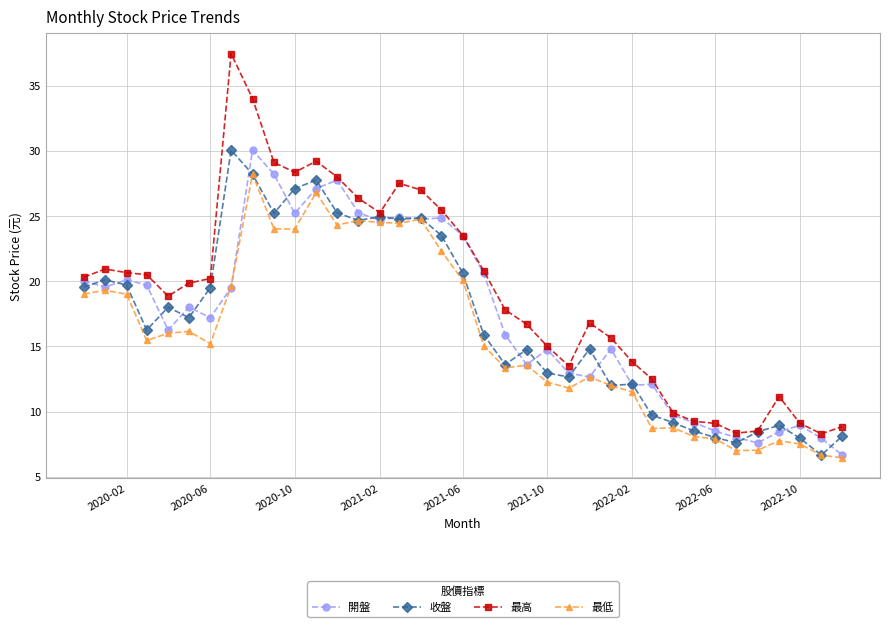

How many data points in 開盤 are above 17?

19